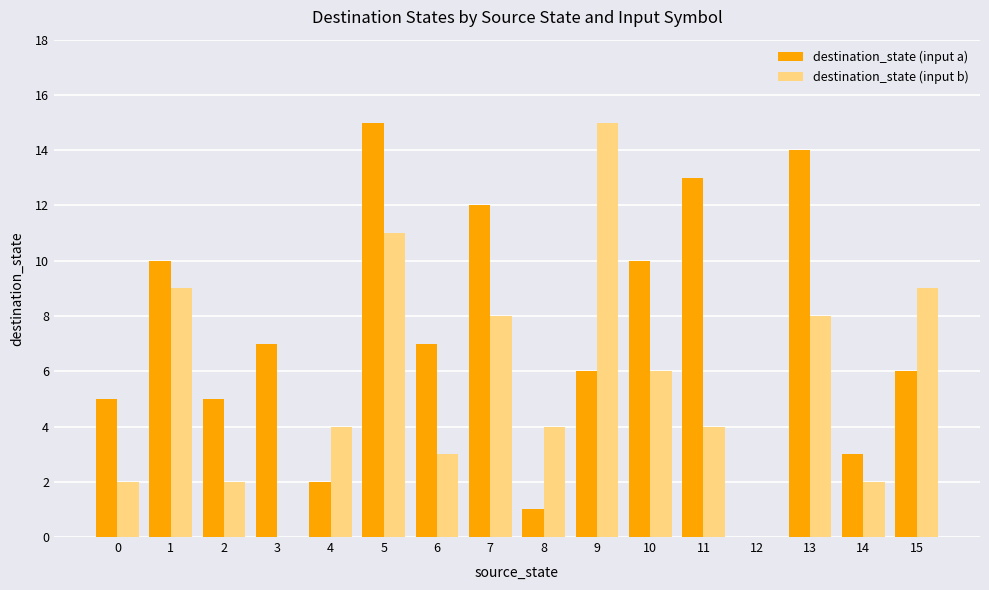

At which category is the sum across all series the highest?

5